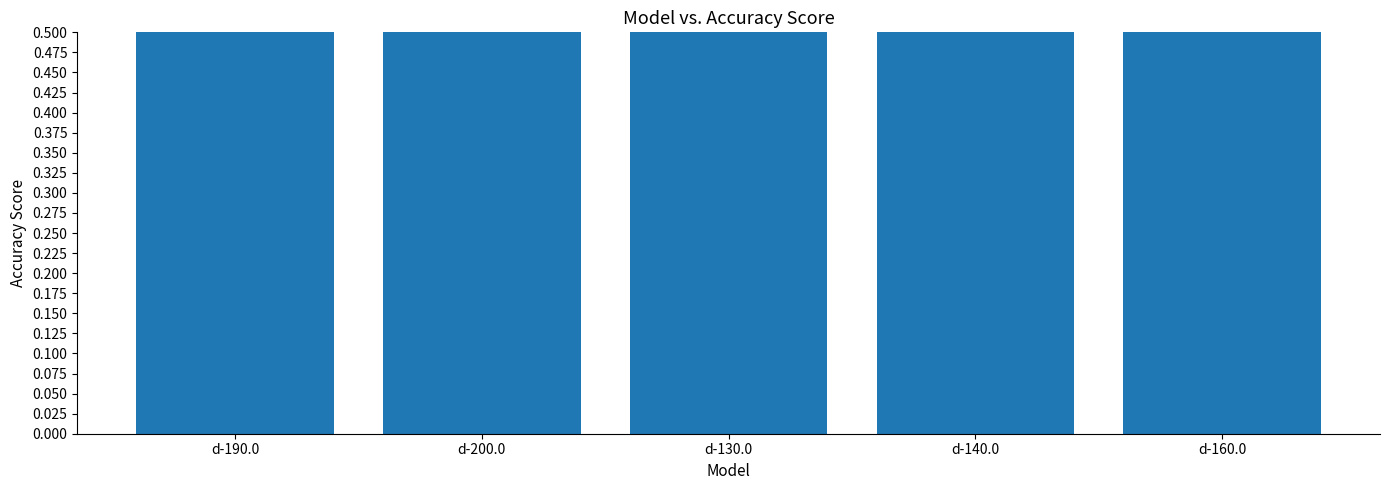

Reading right to left, transcribe all the data shown in this chart.

d-160.0=0.7	d-140.0=0.7	d-130.0=0.6	d-200.0=0.5	d-190.0=0.6